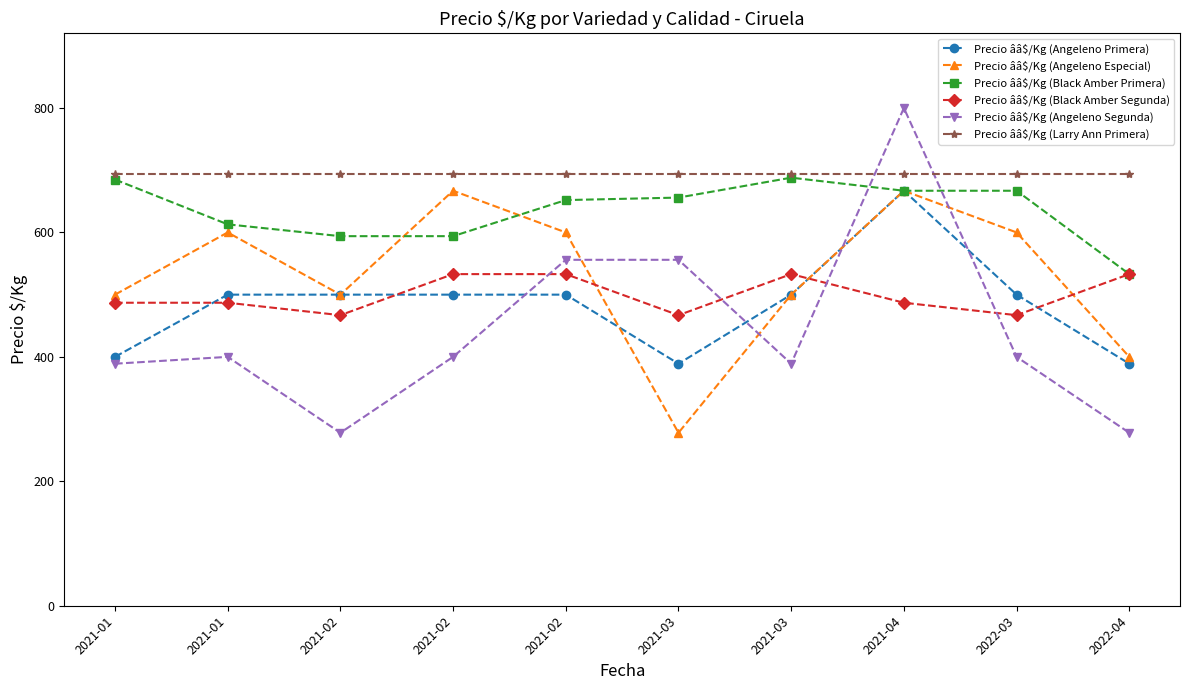

What is the average value of the Precio ââ$/Kg (Larry Ann Primera) series?

694